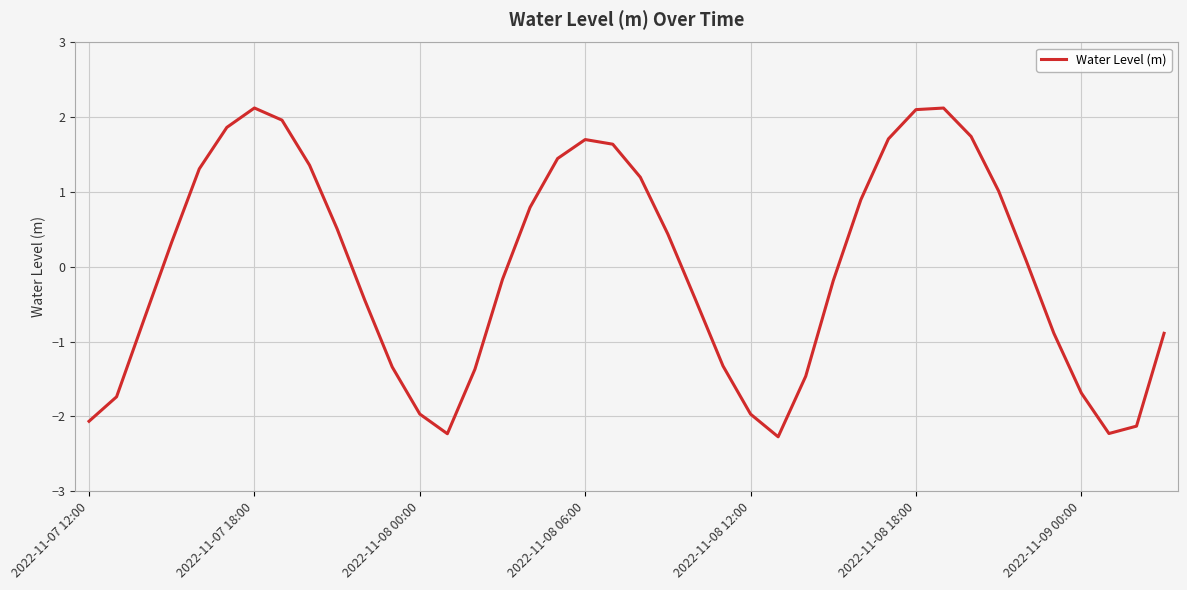

What is the difference between the maximum and minimum values?

4.4